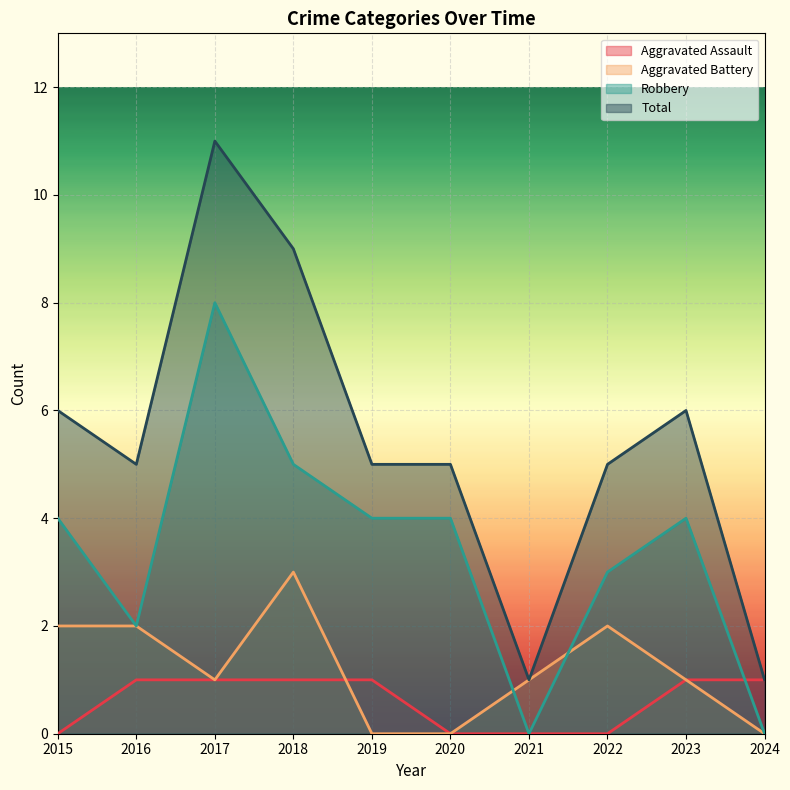

Reading right to left, what are all the values shown in this chart?

Aggravated Assault: 2024=1	2023=1	2022=0	2021=0	2020=0	2019=1	2018=1	2017=1	2016=1	2015=0
Aggravated Battery: 2024=0	2023=1	2022=2	2021=1	2020=0	2019=0	2018=3	2017=1	2016=2	2015=2
Robbery: 2024=0	2023=4	2022=3	2021=0	2020=4	2019=4	2018=5	2017=8	2016=2	2015=4
Total: 2024=1	2023=6	2022=5	2021=1	2020=5	2019=5	2018=9	2017=11	2016=5	2015=6